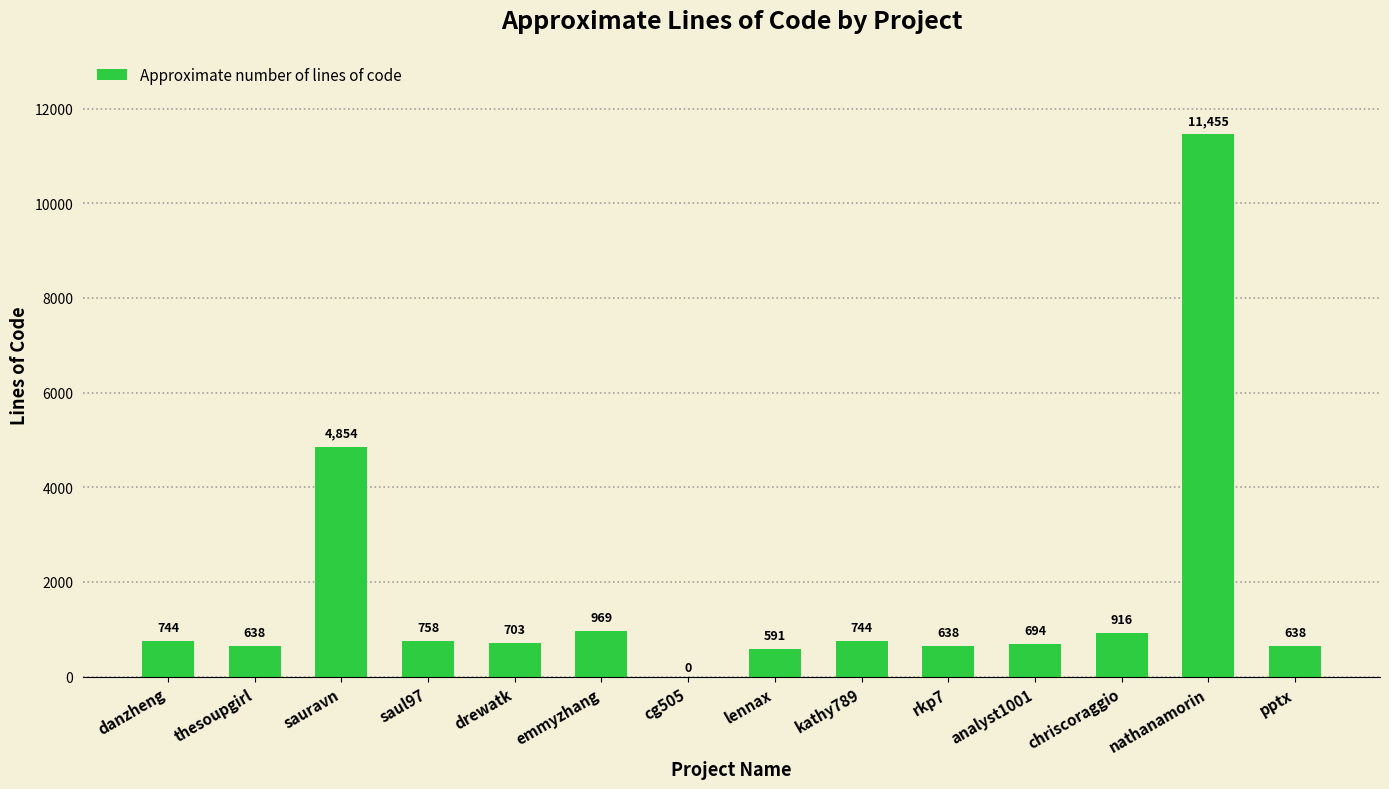

Is it true that the value at kathy789 is 744.5?

True